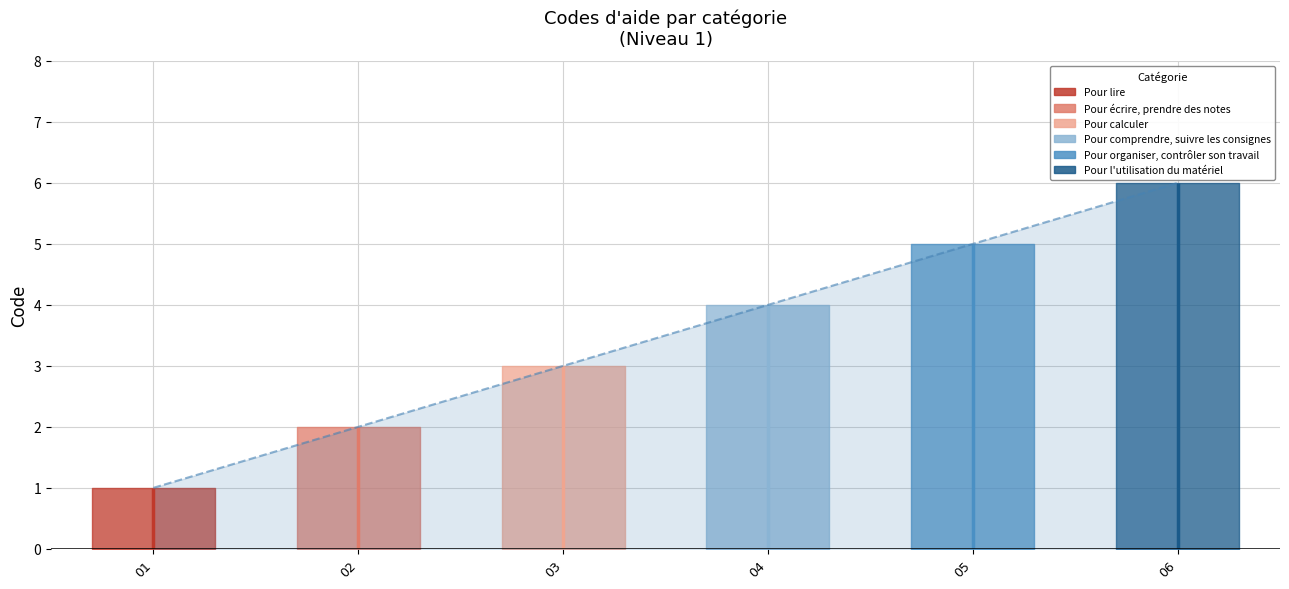

The value at 02 is 2. True or false?

True